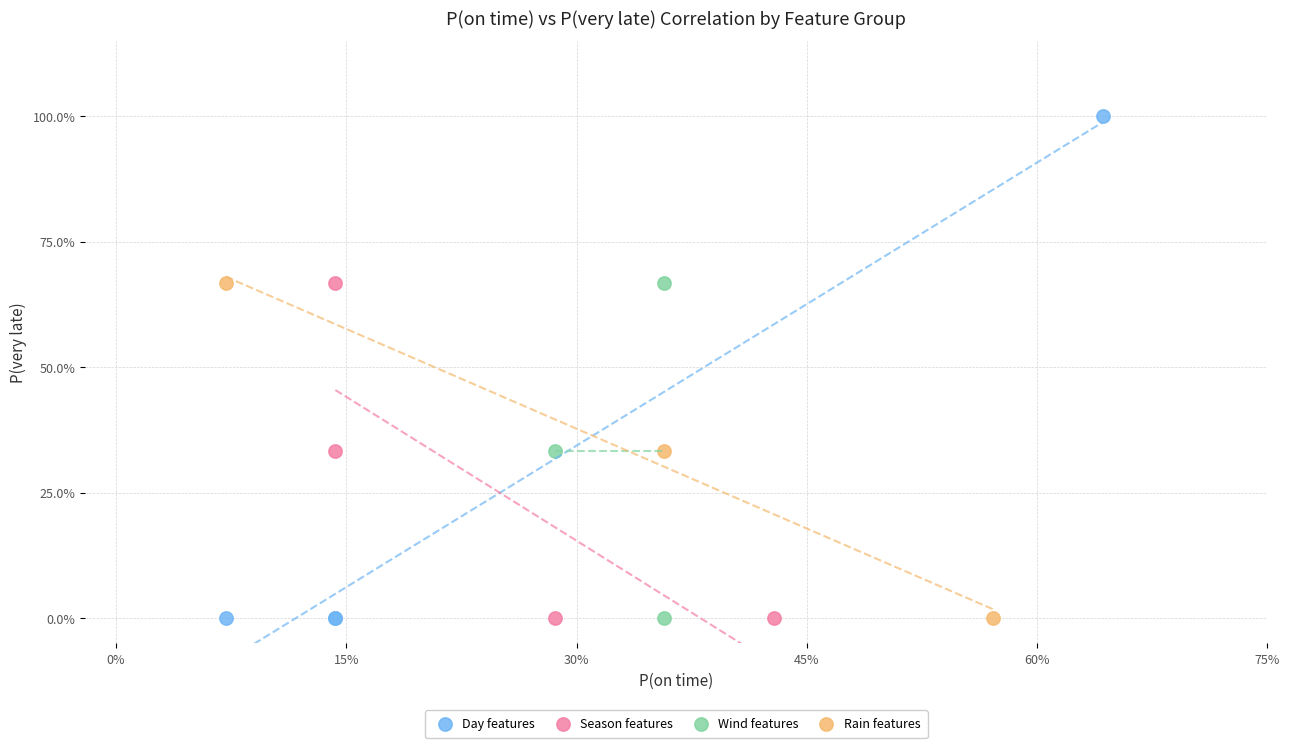

Which series reaches the maximum Y coordinate?

Day features